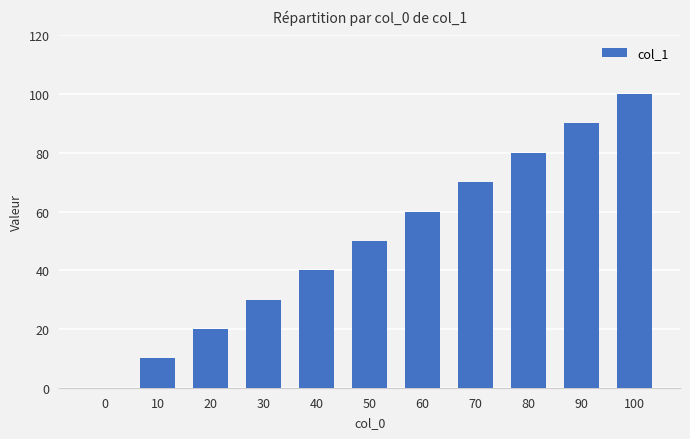

Reading left to right, transcribe all the data shown in this chart.

0	10	20	30	40	50	60	70	80	90	100